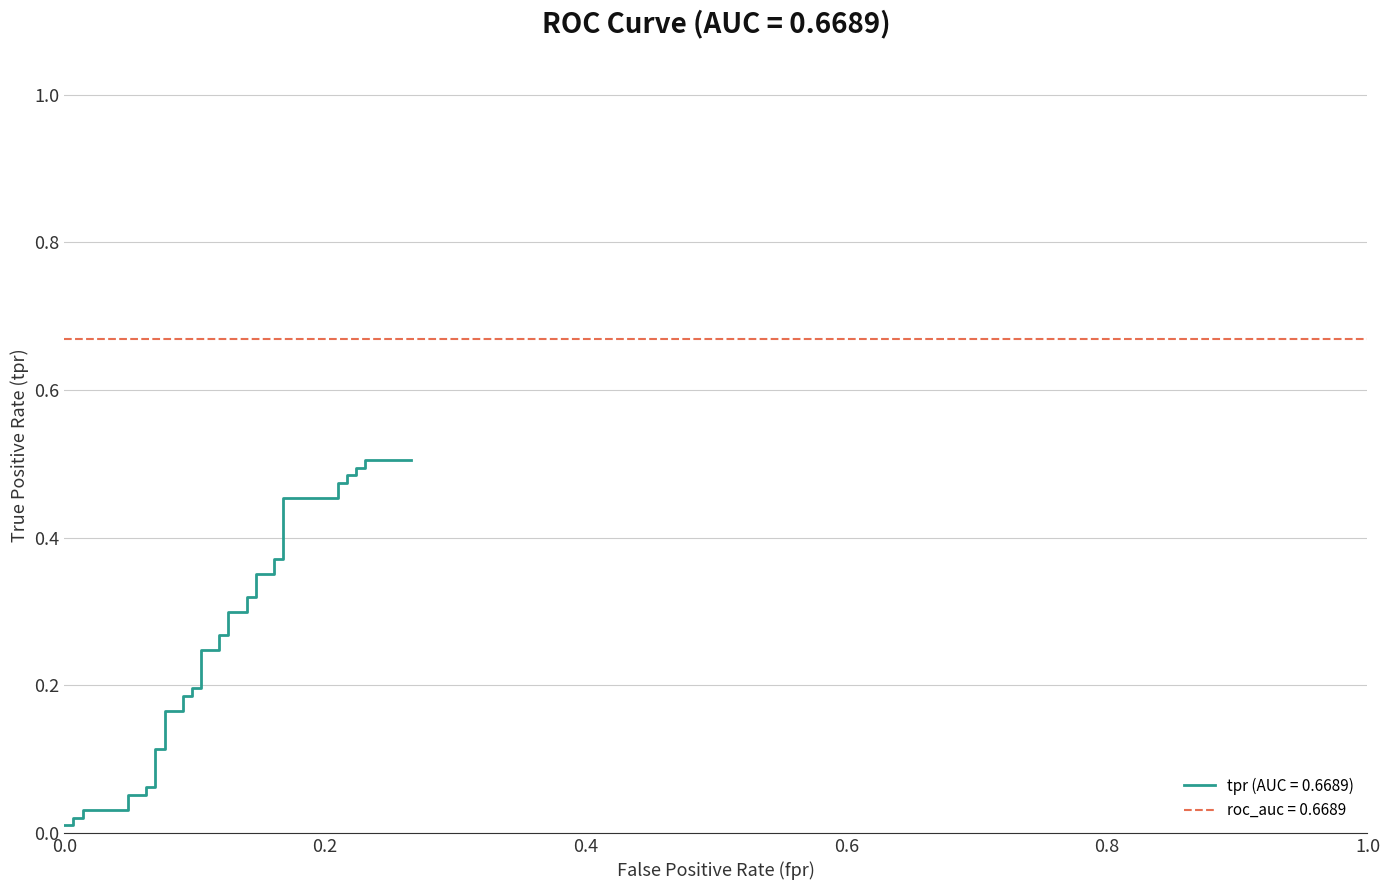

Reading left to right, what are all the values shown in this chart?

0.0	0.0	0.0	0.0	0.0	0.0	0.1	0.1	0.1	0.1	0.1	0.1	0.2	0.2	0.2	0.2	0.2	0.2	0.2	0.2	0.3	0.3	0.3	0.3	0.3	0.3	0.4	0.4	0.4	0.4	0.5	0.5	0.5	0.5	0.5	0.5	0.5	0.5	0.5	0.5